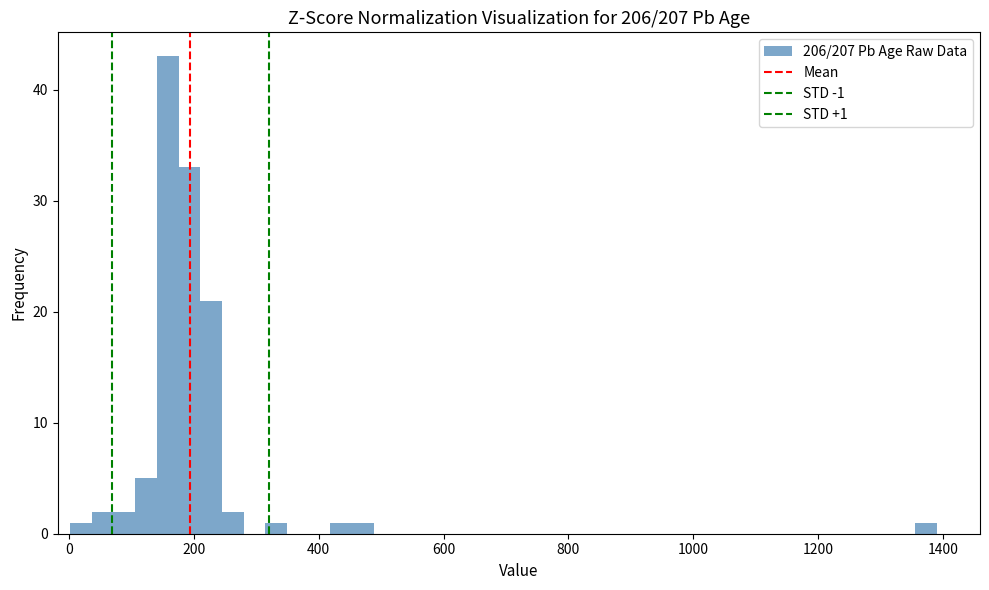

Read against the x-axis, roughly where is the centre of the tallest bar?

160